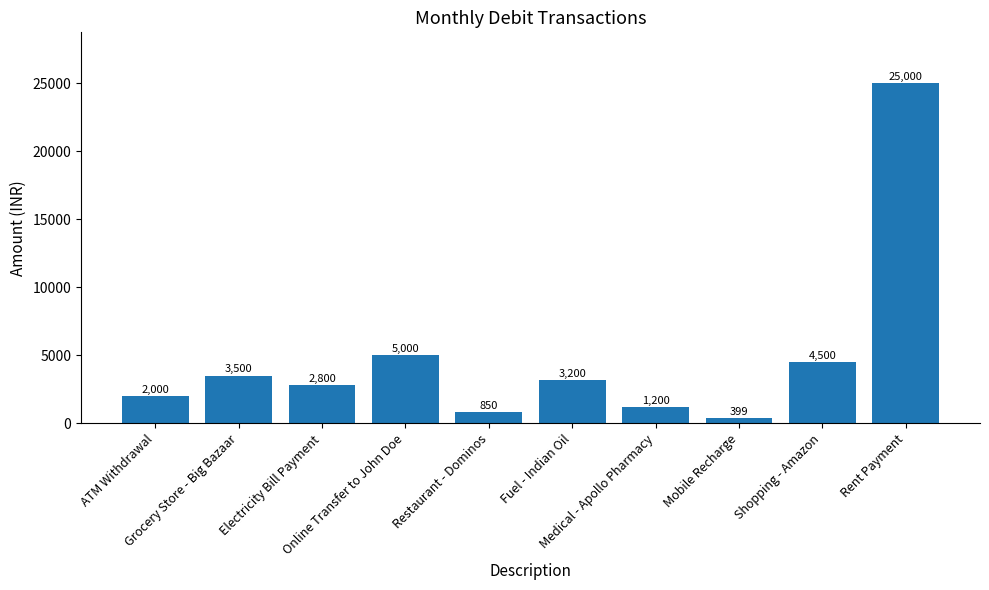

How many bars are there in total?

10